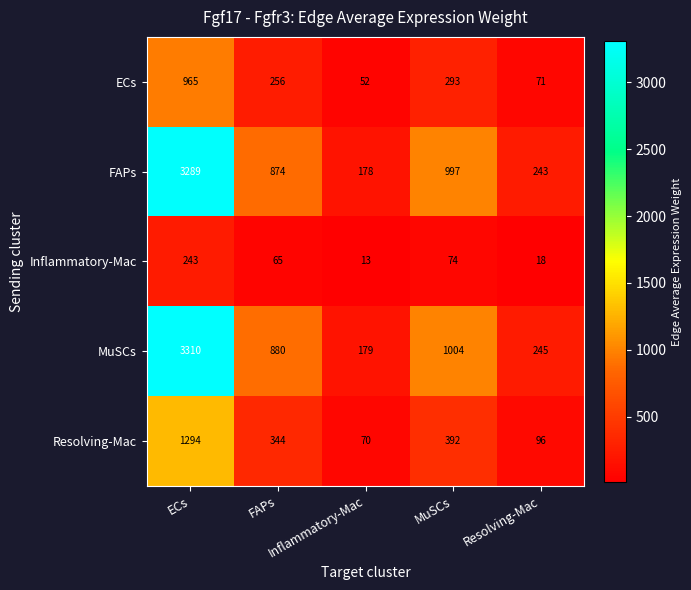

At how many categories does at least one series exceed 765?

3